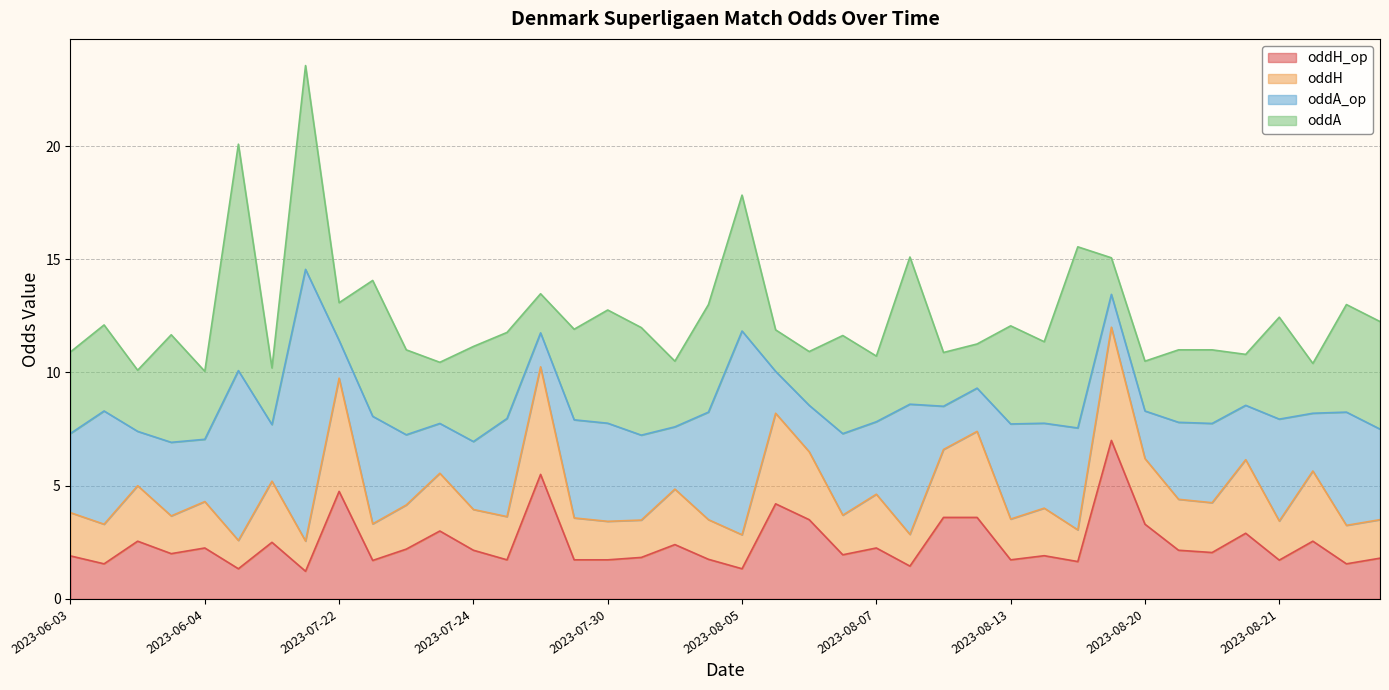

What is the difference between the oddH_op values at 2023-08-06 and 2023-08-13?

0.2